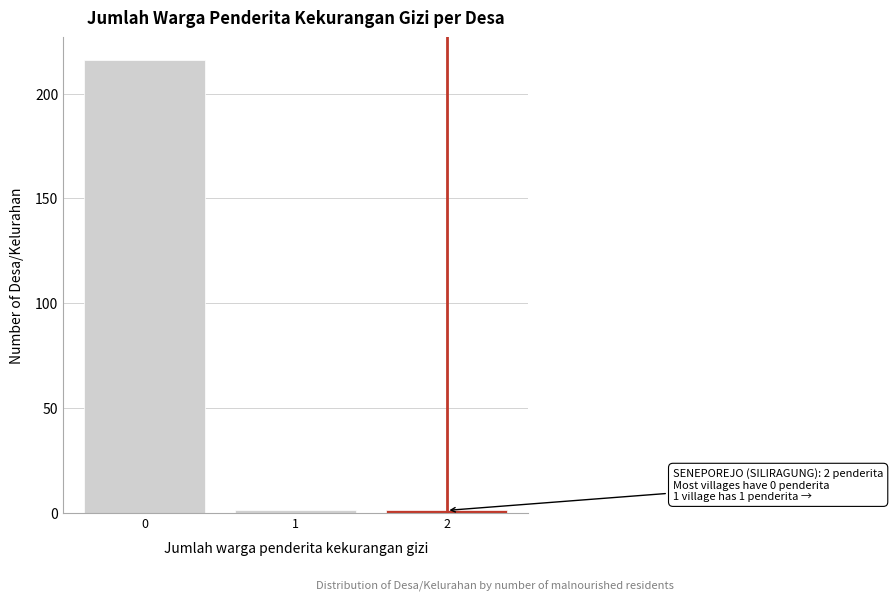

Which range on the x-axis has the tallest bar?

-0.5 to 0.5